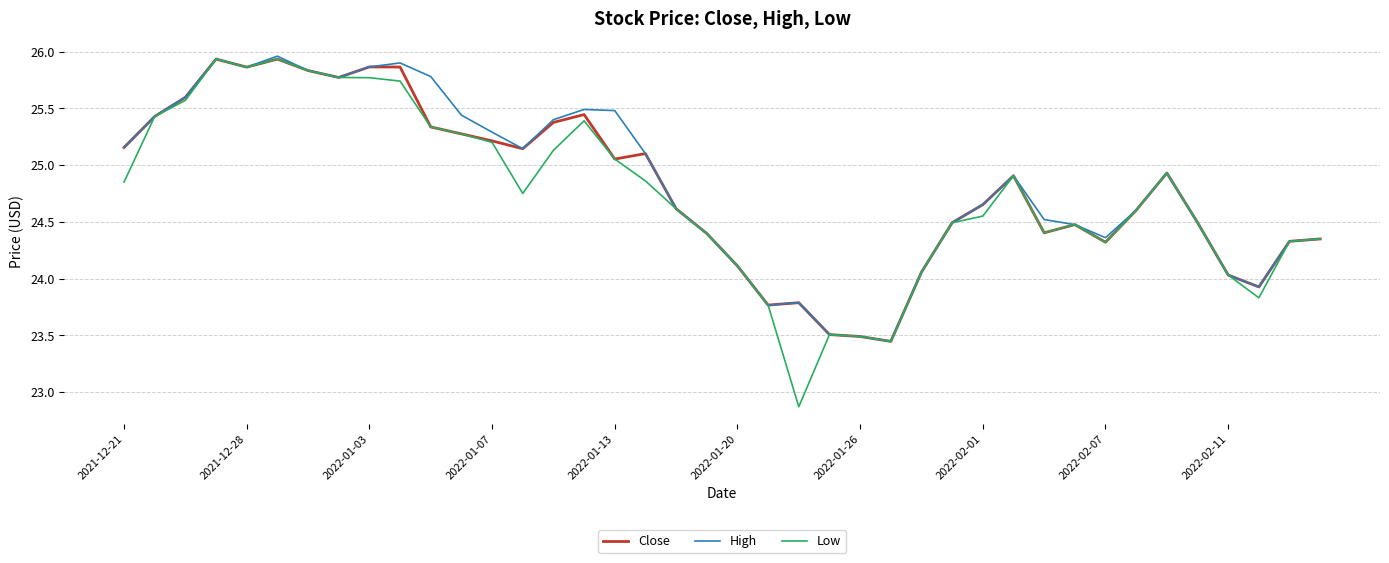

Which series has the largest range (max minus min)?

Low